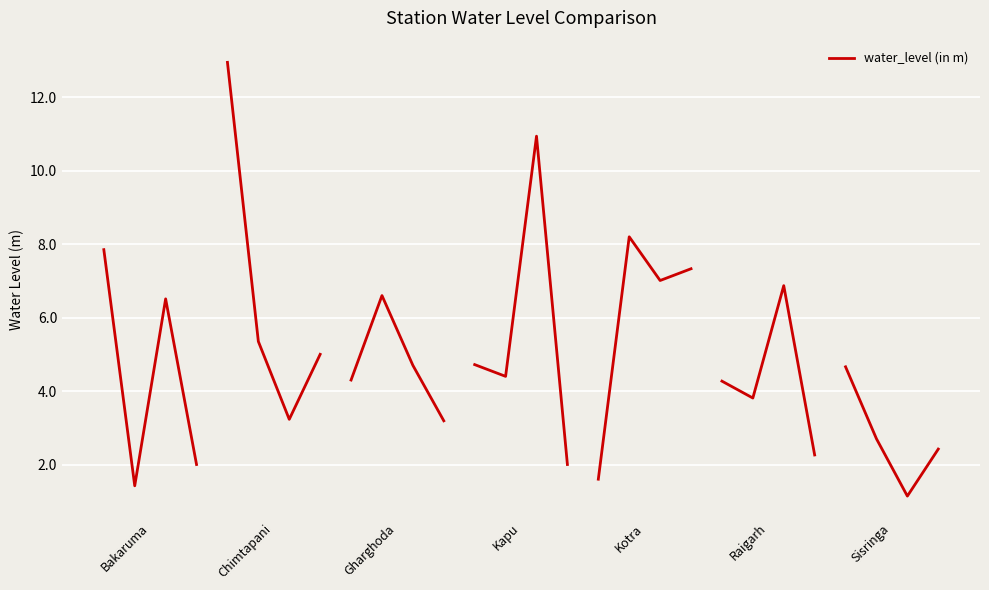

True or false: the data has more than 1 interior local peaks.

False